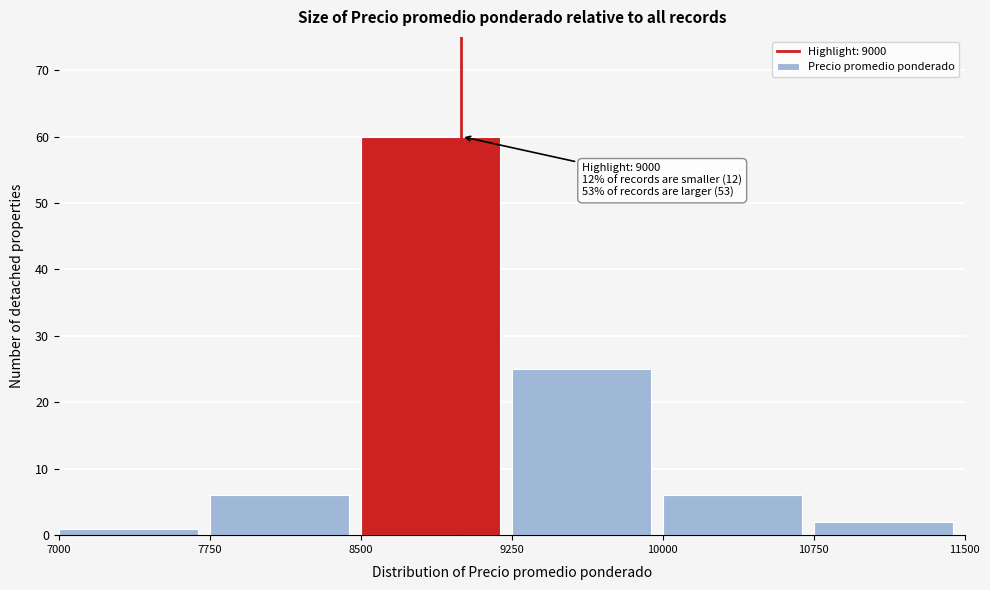

Which range on the x-axis has the tallest bar?

8500 to 9250